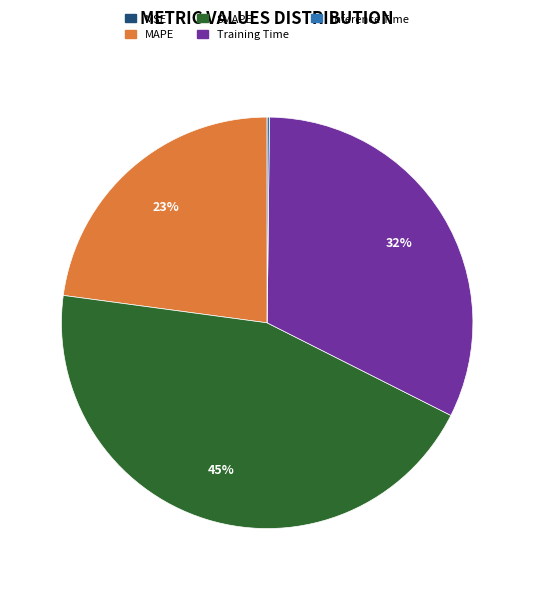

Does any single category account for the majority?

No